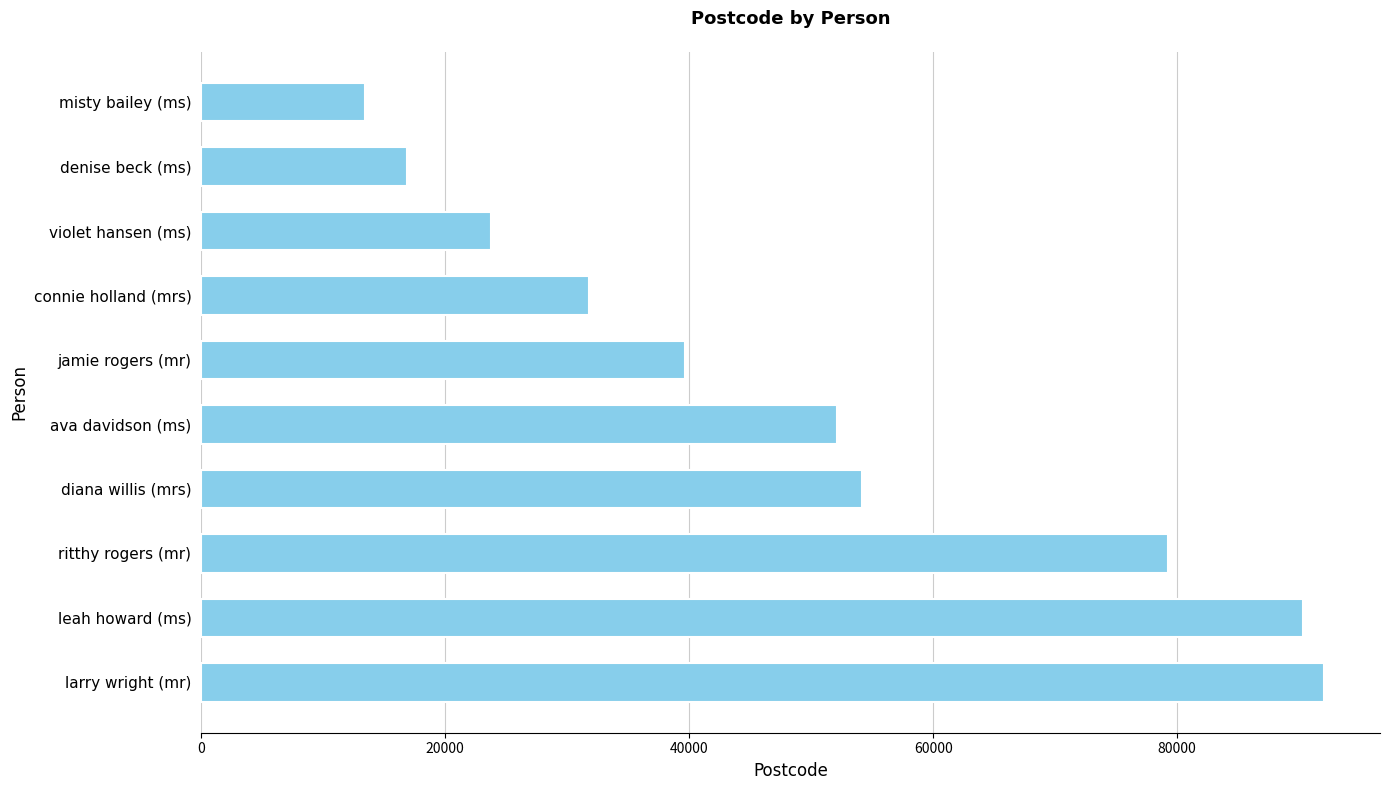

Where is the data nearest to the value 52715?

ava davidson (ms)